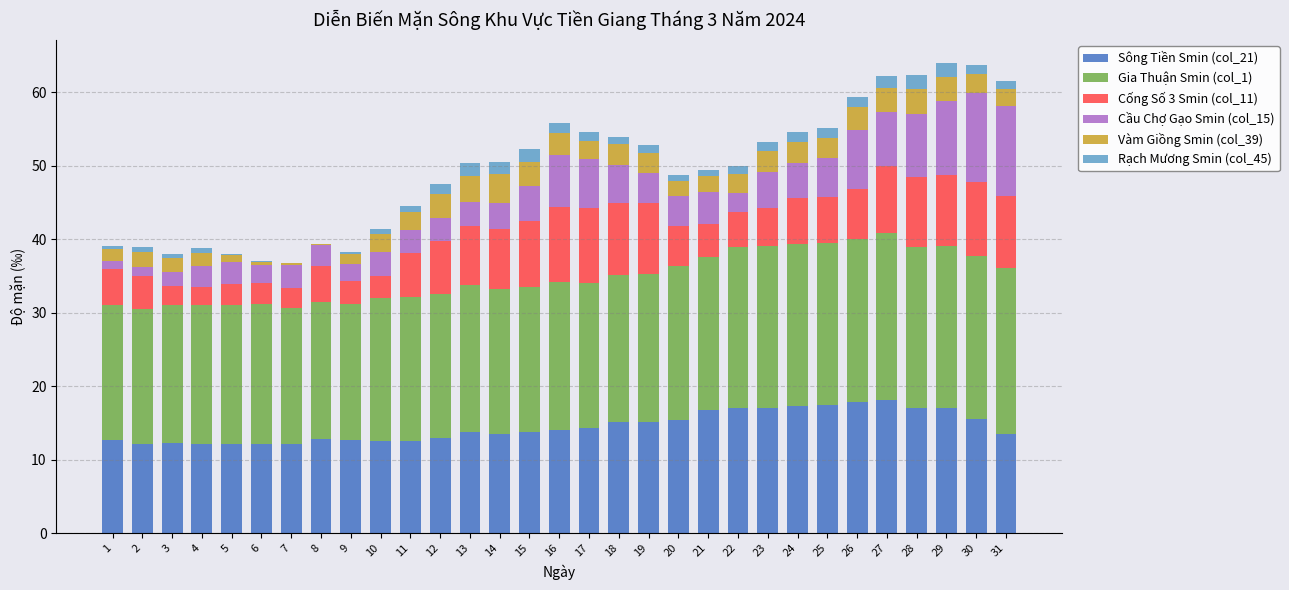

Is it true that Sông Tiền Smin (col_21) equals 19.5 at 15?

False